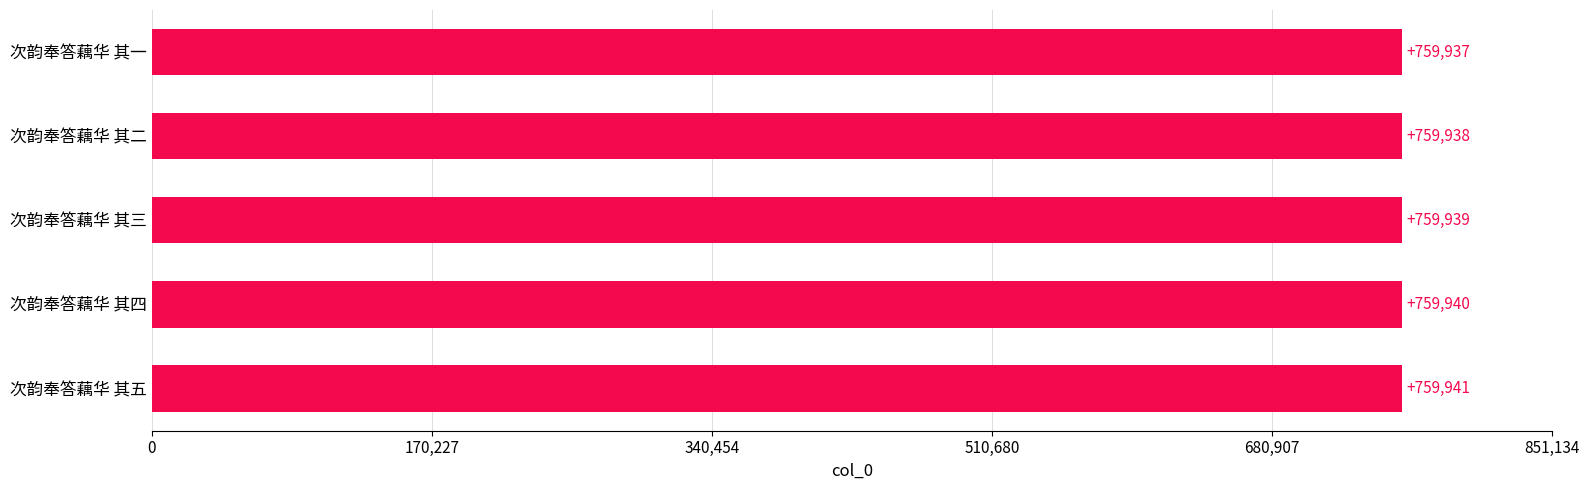

Read the value at 次韵奉答藕华 其四.

759940